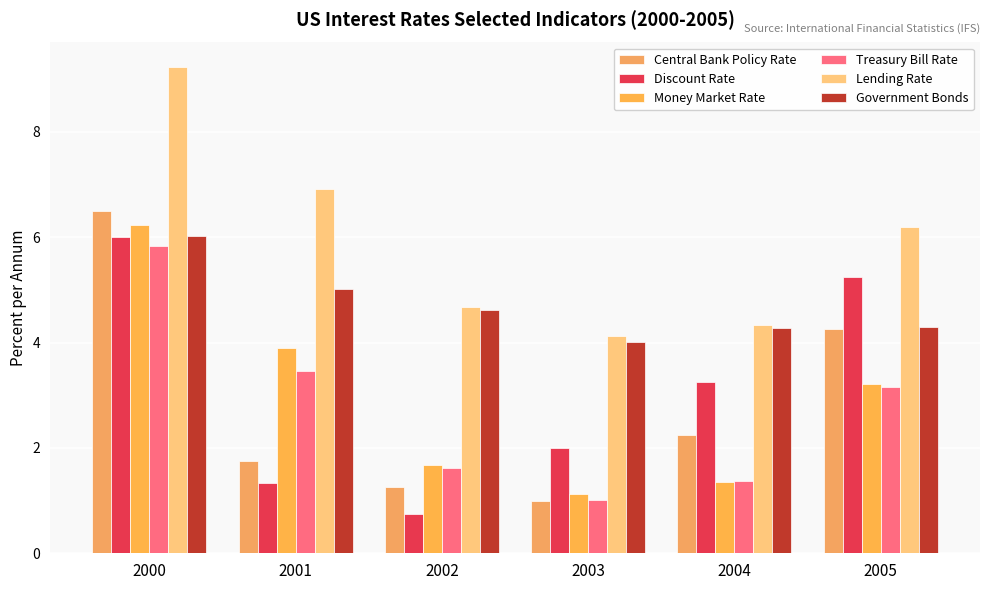

List the labels in order of Money Market Rate value, smallest first.

2003, 2004, 2002, 2005, 2001, 2000